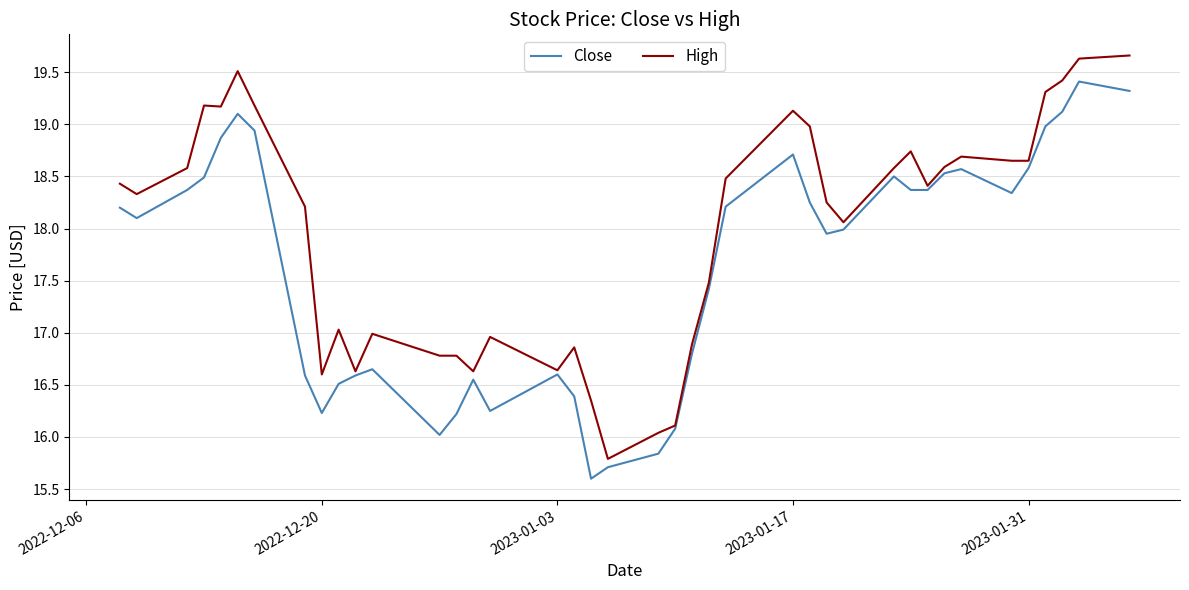

Does the chart display data point markers on the line(s)?

No